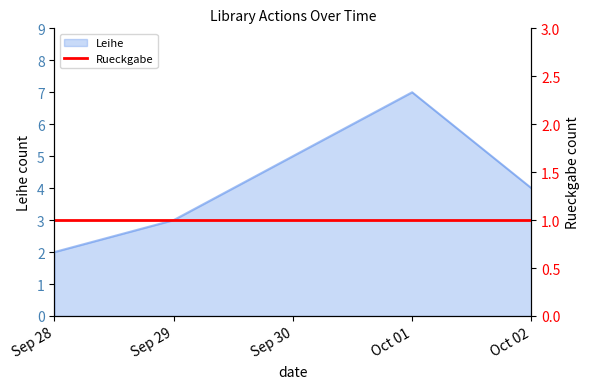

How many values are between 3 and 7?

3